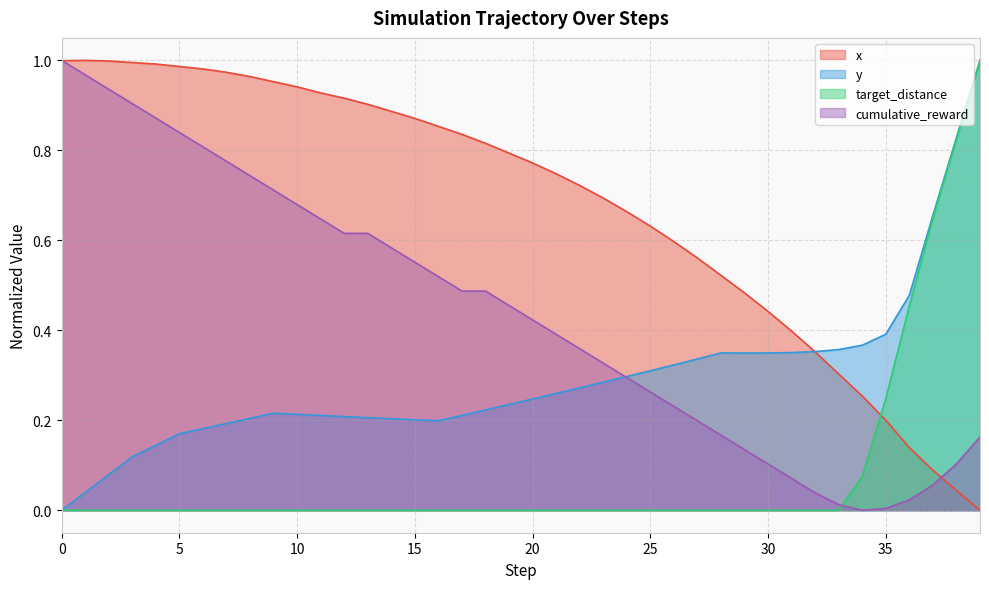

Rank the series by their maximum value, from lowest to highest.

x, y, target_distance, cumulative_reward